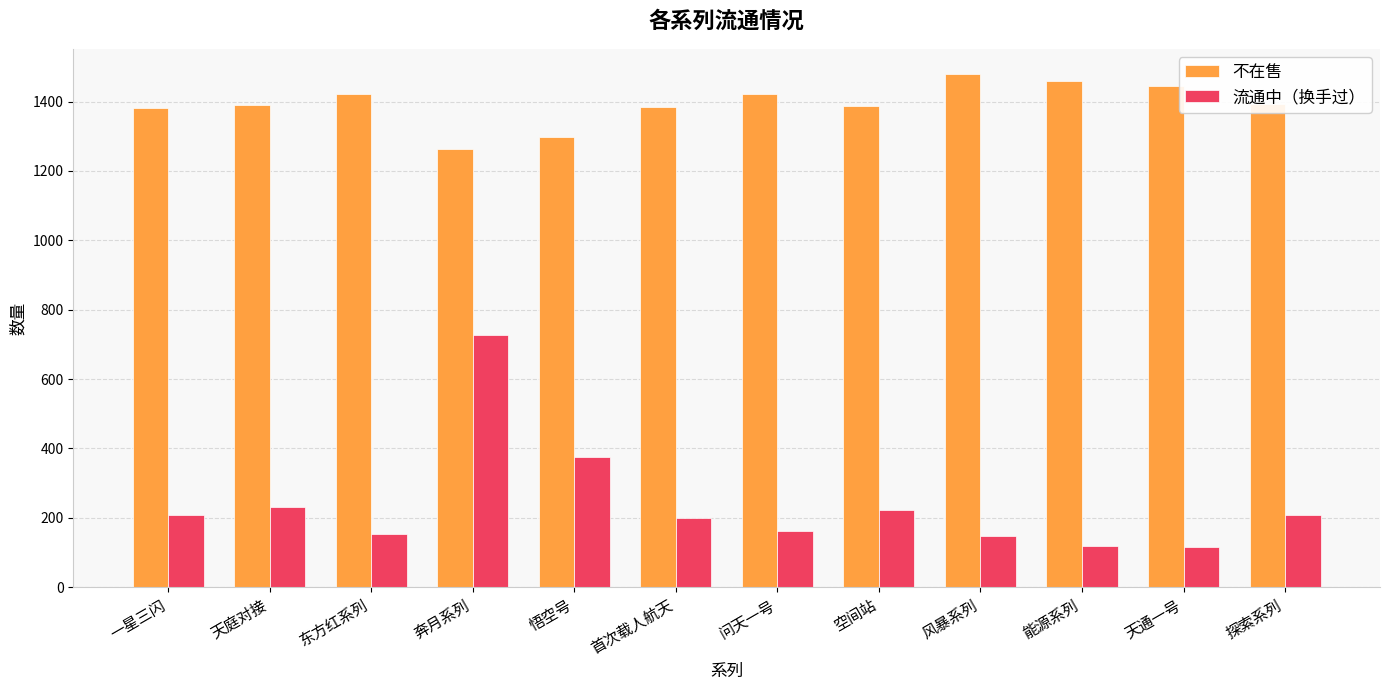

At how many categories does at least one series exceed 821?

12